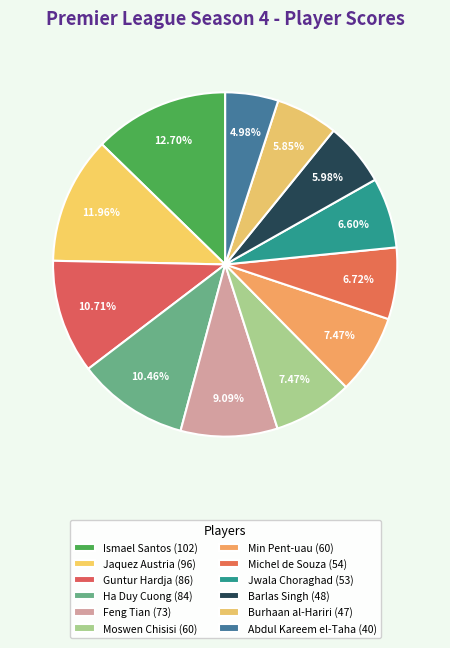

What portion of the pie excludes Burhaan al-Hariri?

94.1%